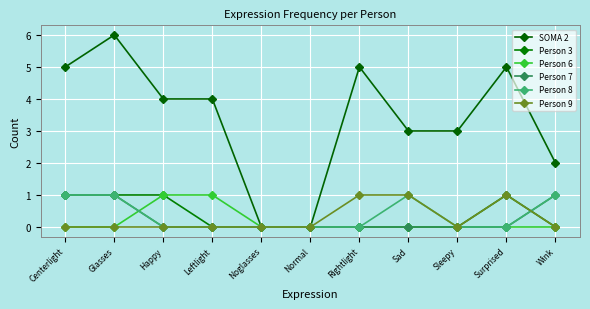

What is the label of the 9th point from the left?

Sleepy